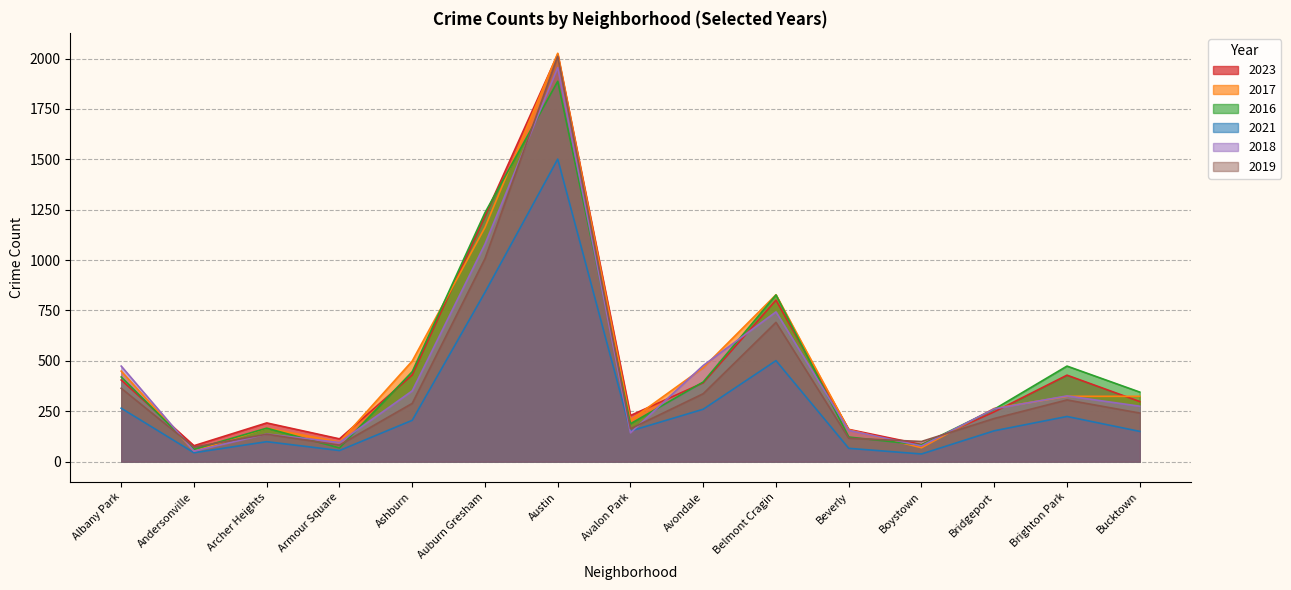

At which category is the sum across all series the highest?

Austin